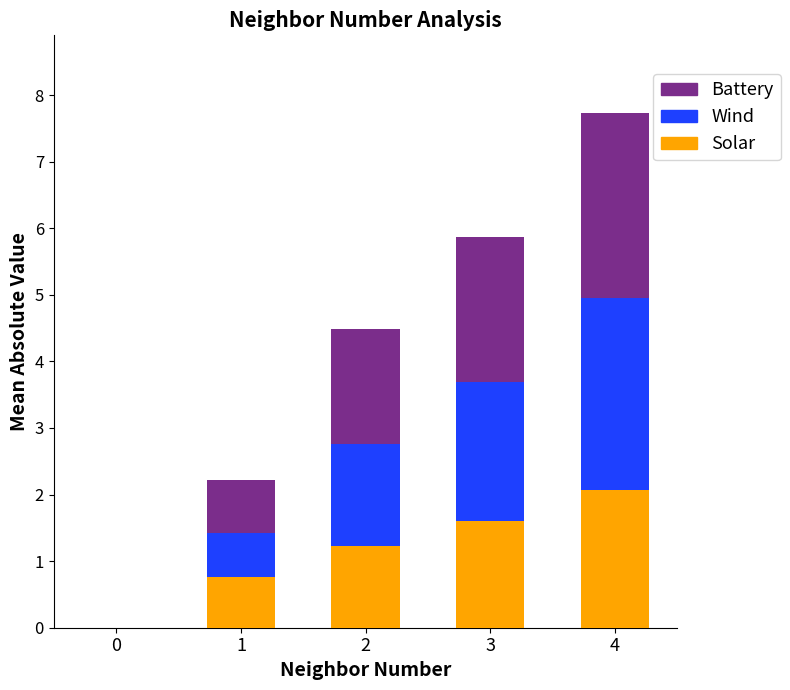

The value of Solar at 0 is 0.0. True or false?

True